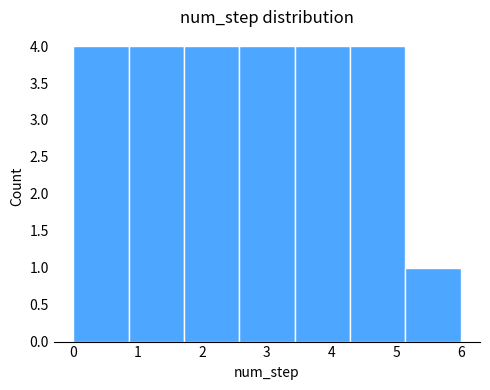

How tall is the bar that spans 0.9 to 1.7 on the x-axis? Neither the bar edges nor the heights are printed on the chart, so give them approximately, as read against the axes.

4